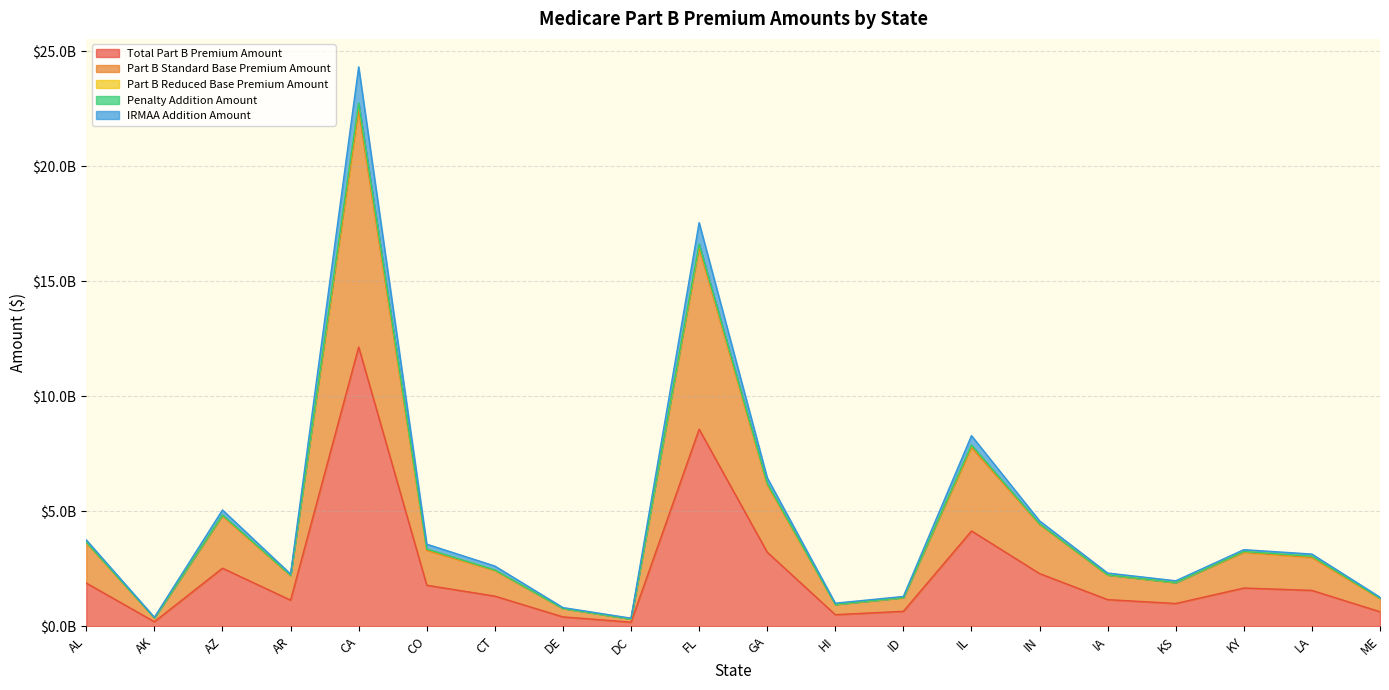

Does the chart display data point markers on the line(s)?

No